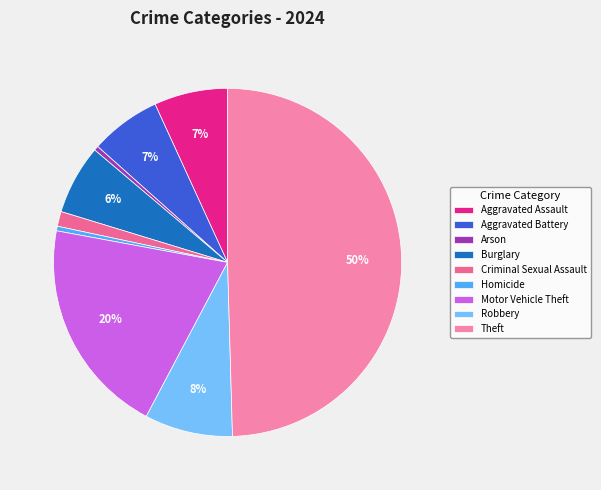

How much of the chart is everything except Aggravated Assault?

93.2%